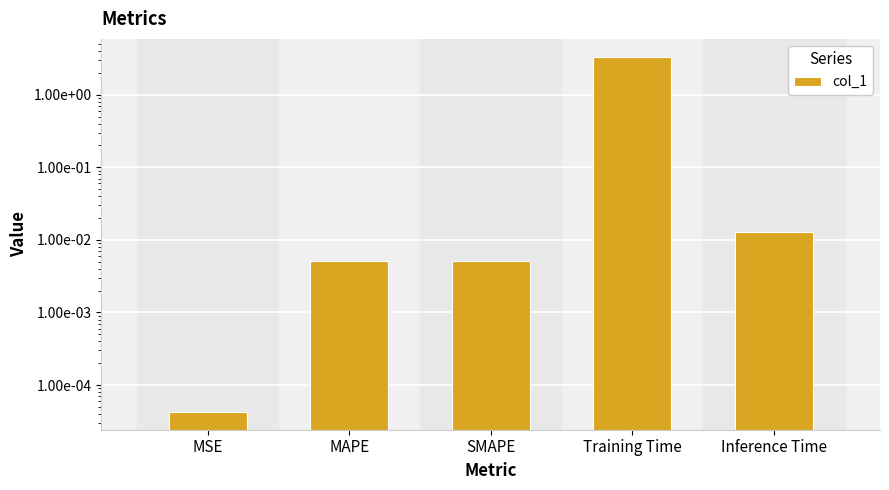

Are the bars grouped side by side (vs. stacked)?

No